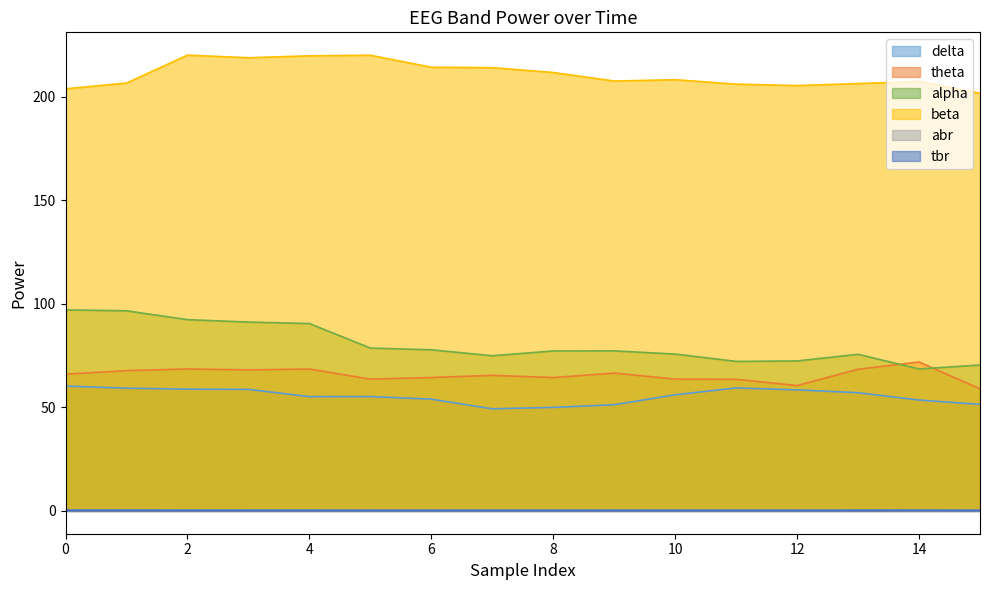

In abr, how many points are lower than both neighbors (excluding endpoints)?

4